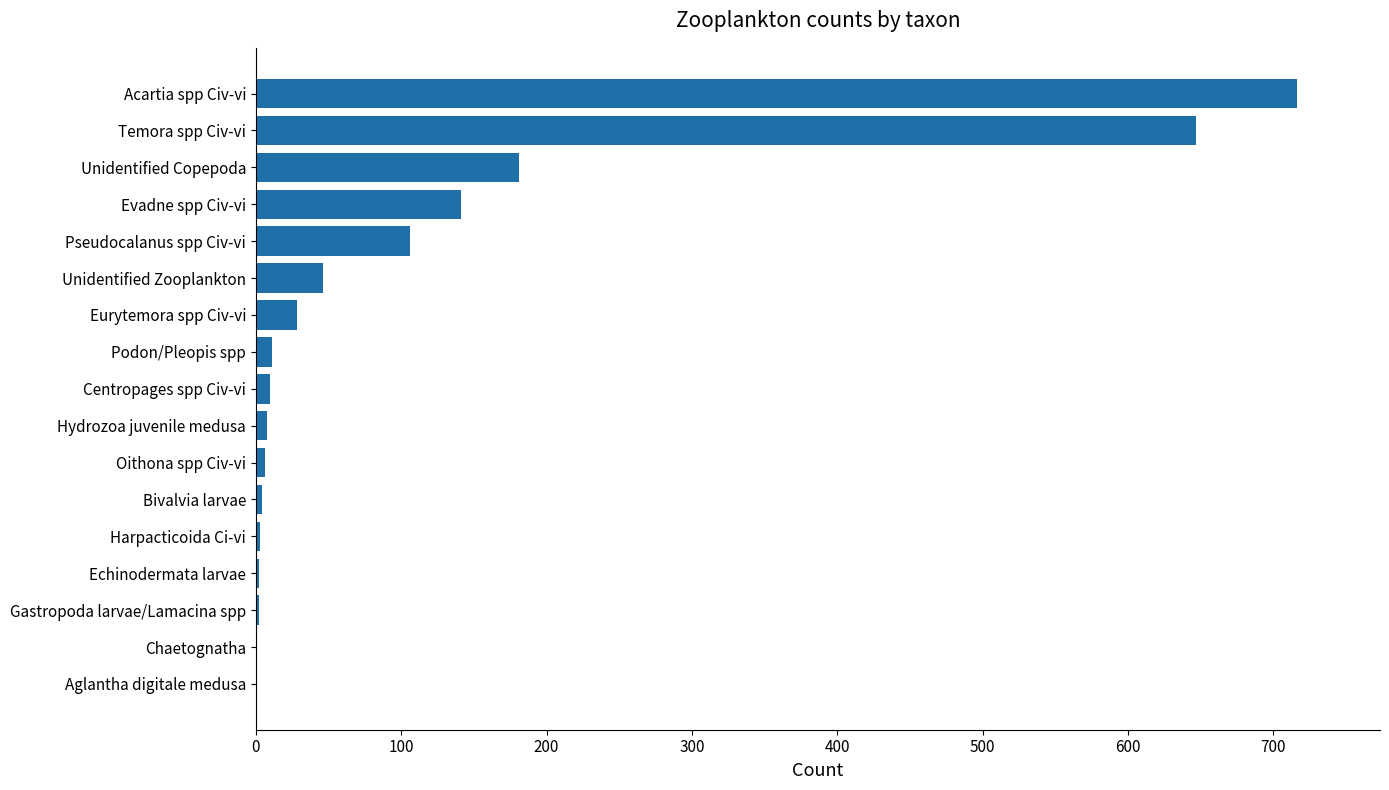

What is the greatest value displayed?

716